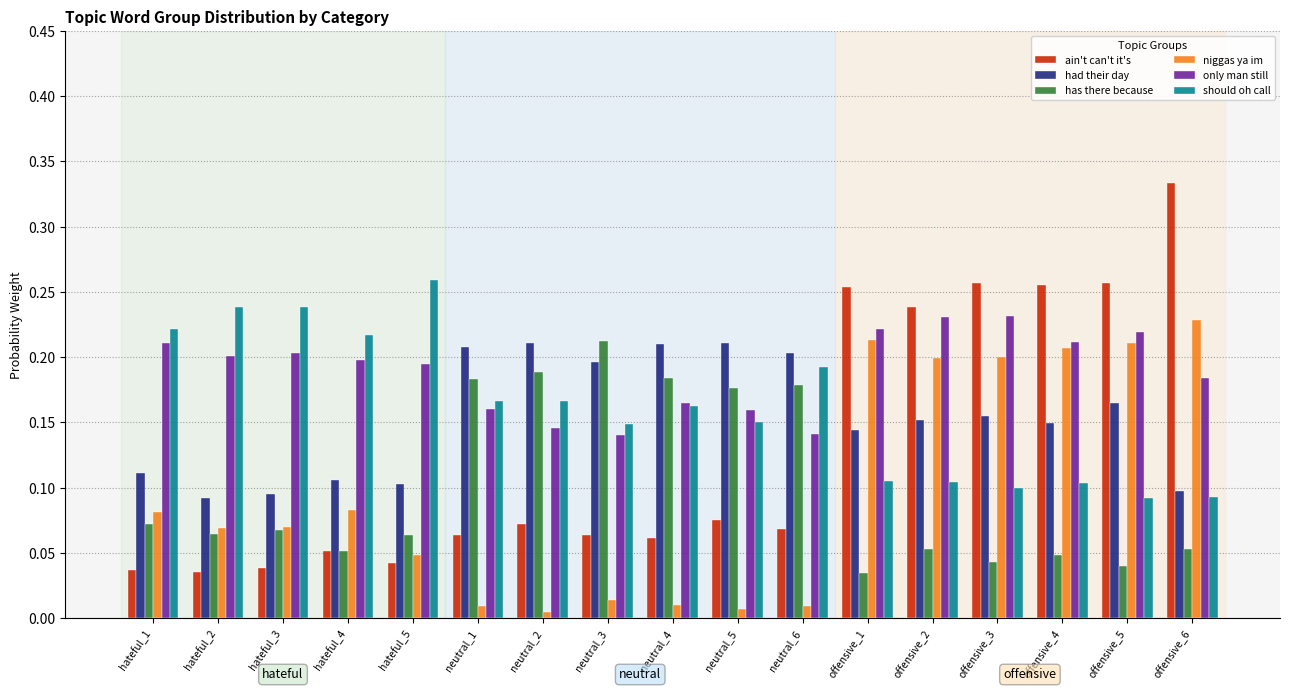

Which category has the highest value in the niggas ya im series?

offensive_6